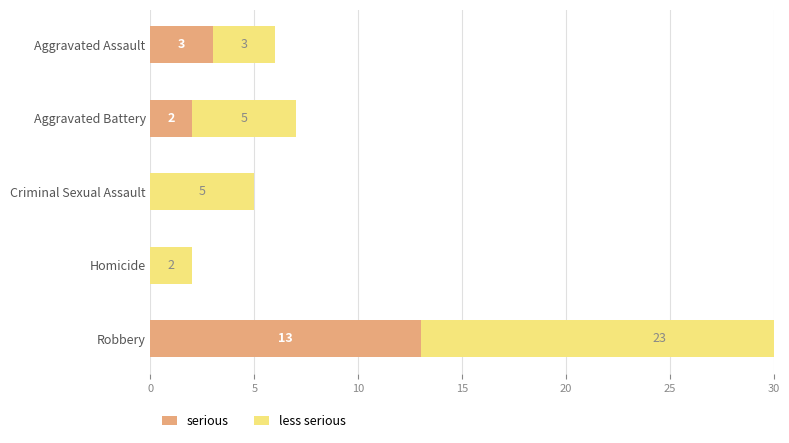

Reading right to left, extract all data points from this chart.

serious: 13	0	0	2	3
less serious: 23	2	5	5	3